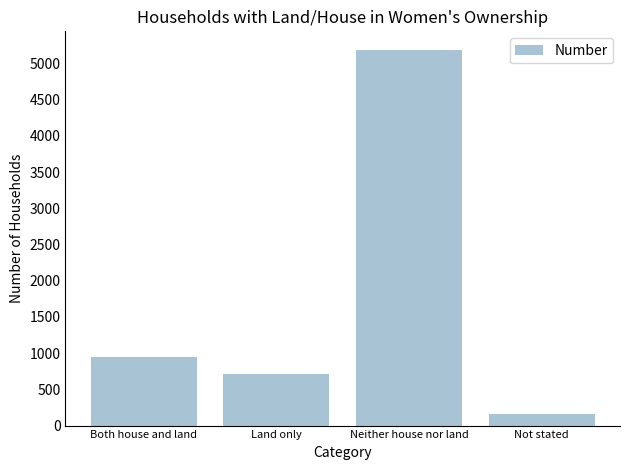

What is the greatest value displayed?

5184